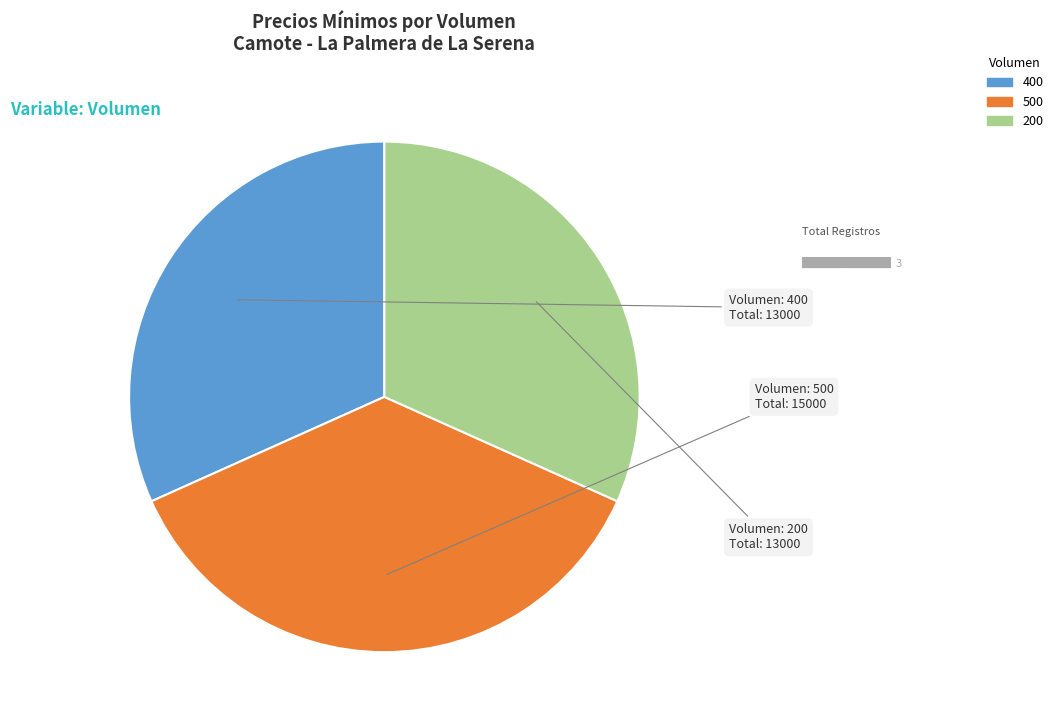

The 400 slice represents 32% of the pie. True or false?

True